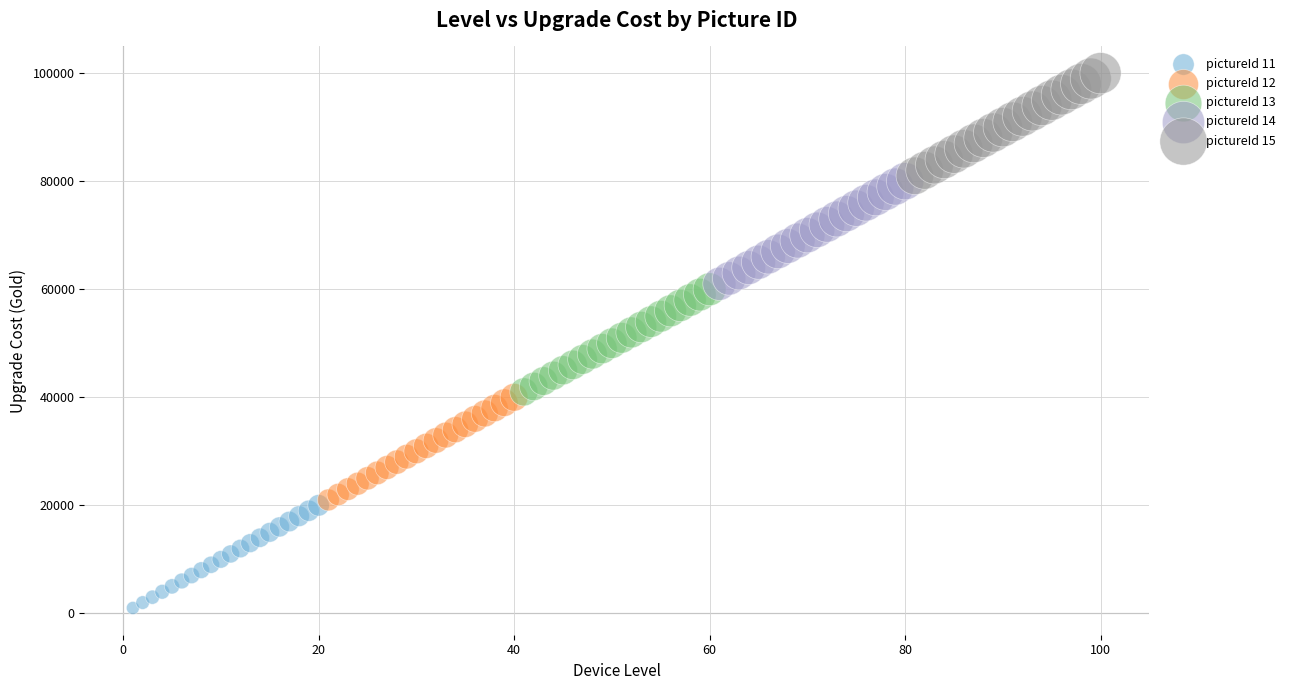

Which series contains the highest Y value?

pictureId 15